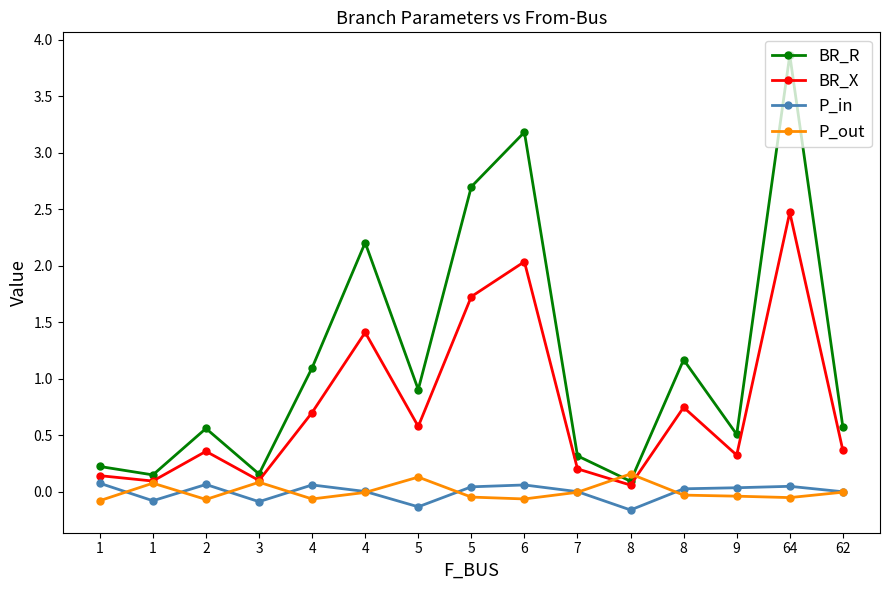

Count the number of data series in this chart.

4